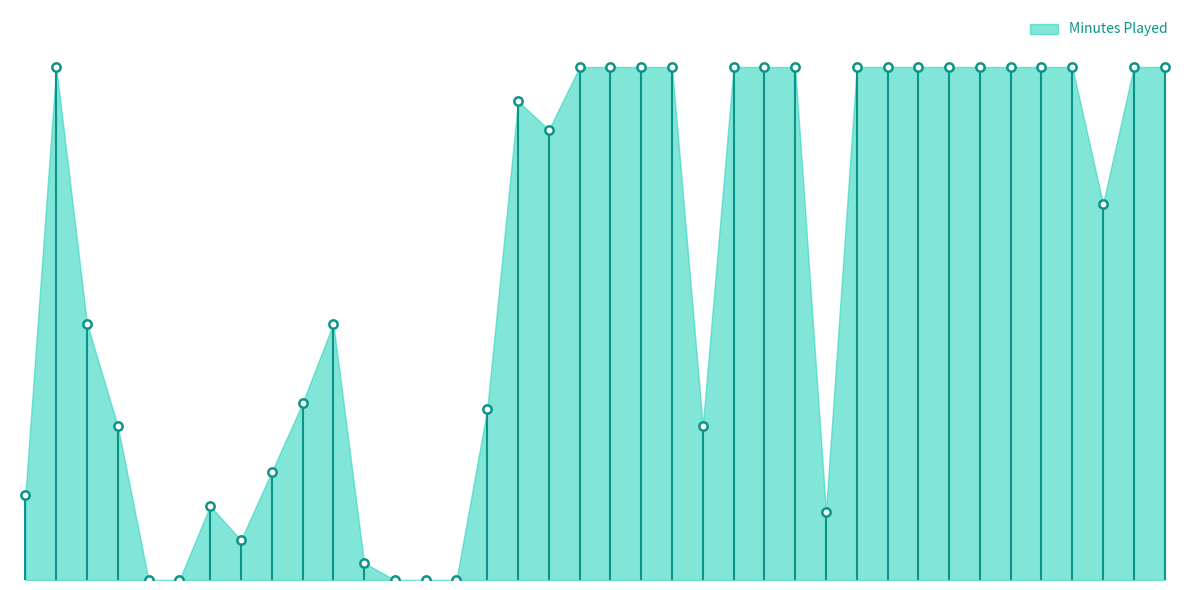

What is the change in value from 2022-03-05 to 2022-05-07?

+54